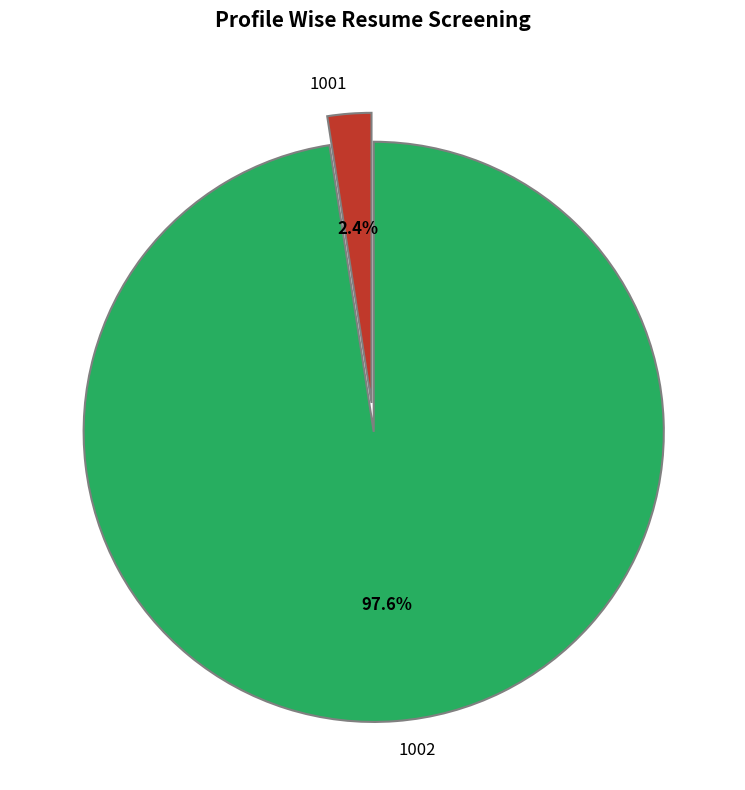

Which category accounts for the majority?

1002